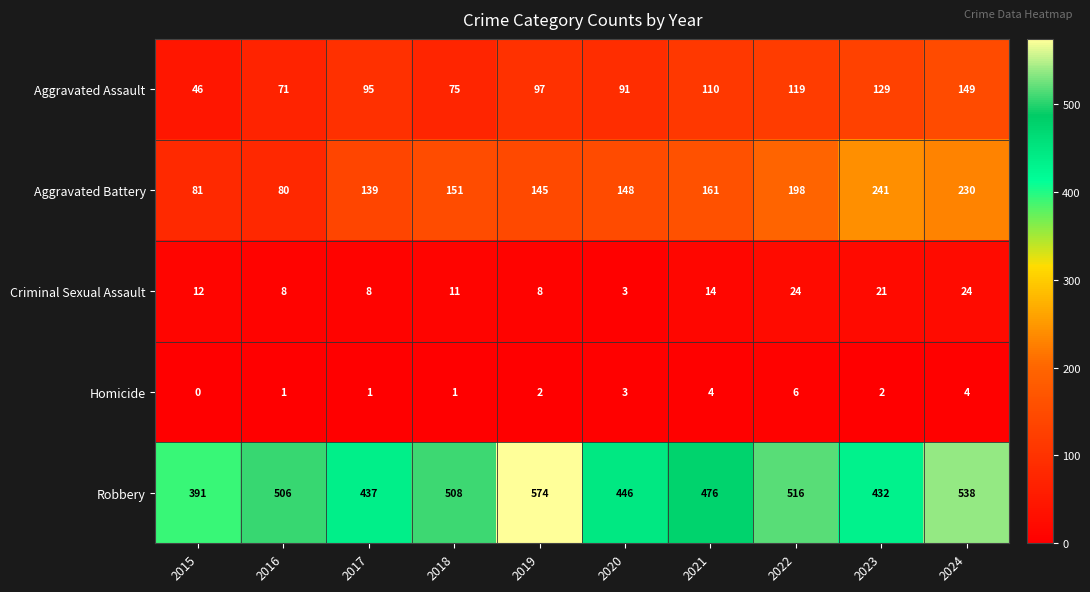

Is it true that Aggravated Battery equals 80 at 2016?

True